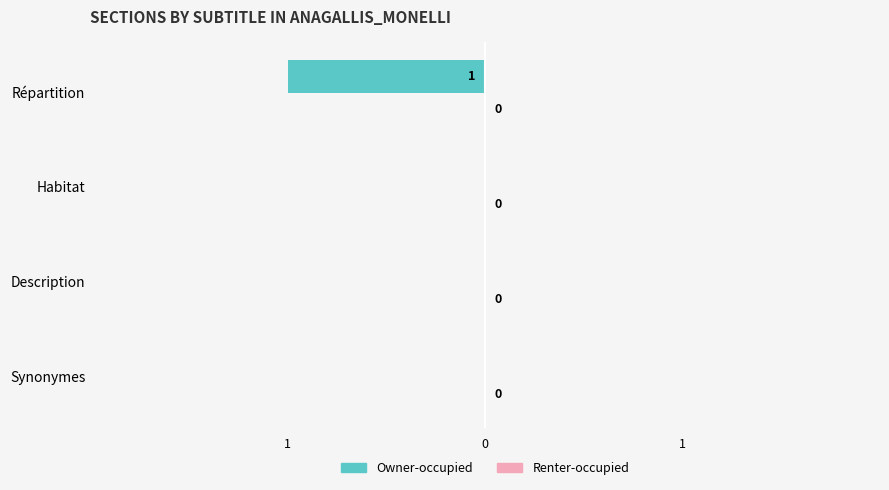

Are the bars horizontal?

Yes